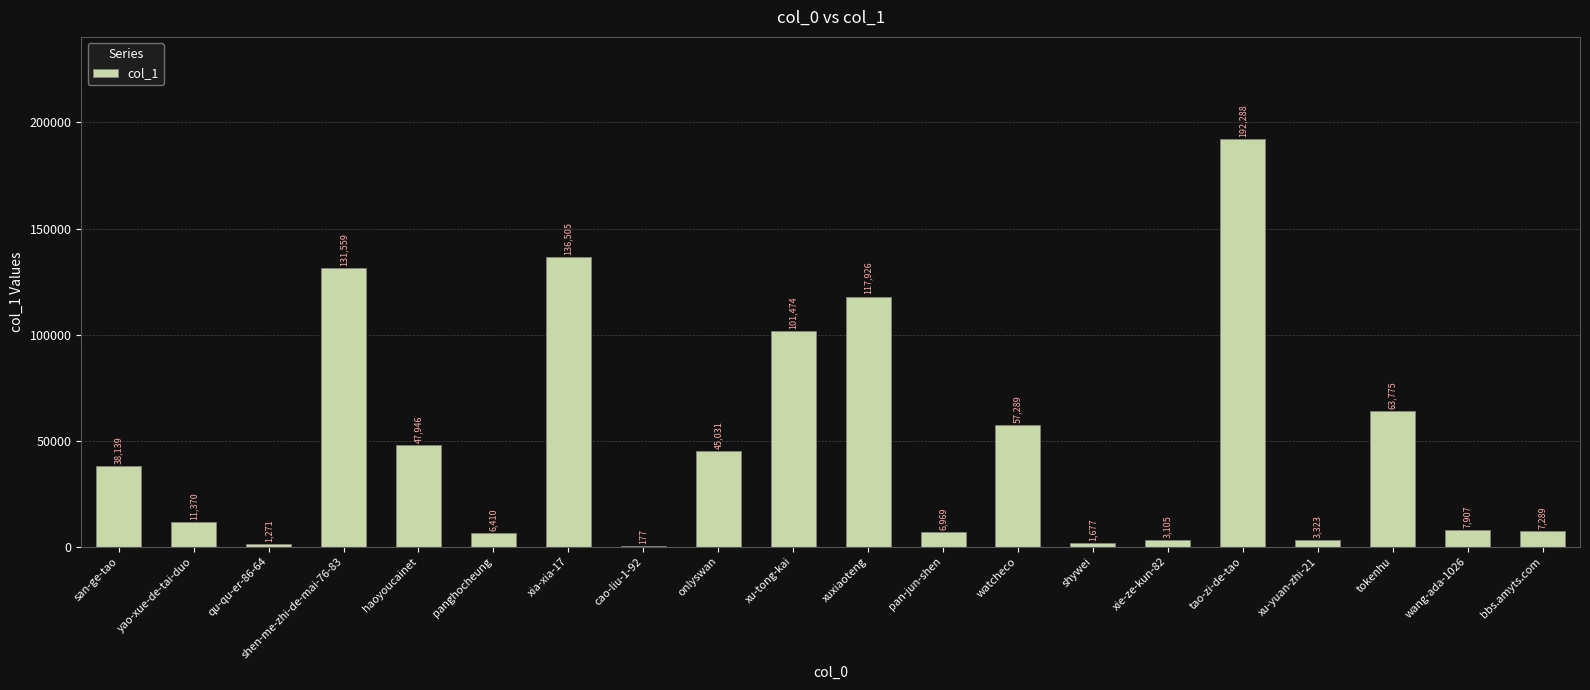

Between wang-ada-1026 and panghocheung, which is larger?

wang-ada-1026